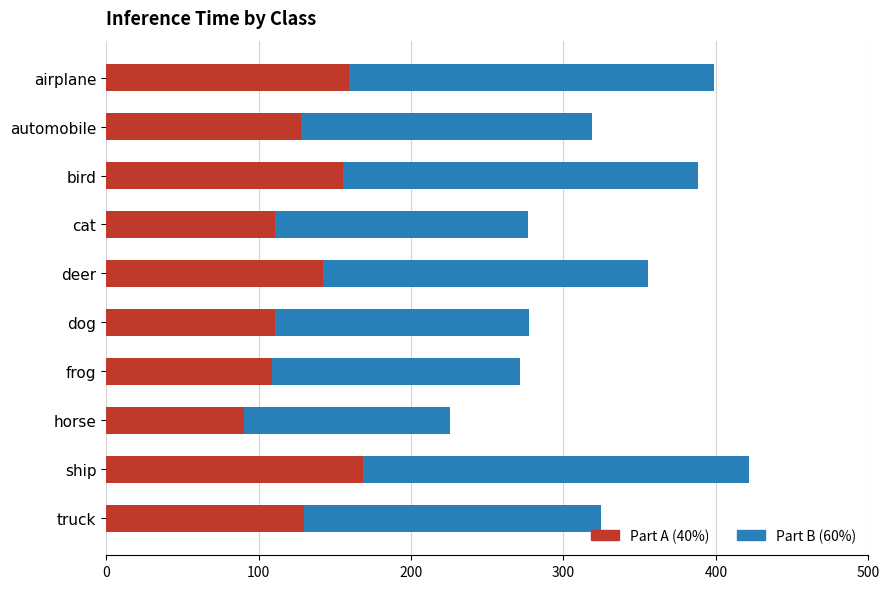

What is the total value across all series at bird?

388.2